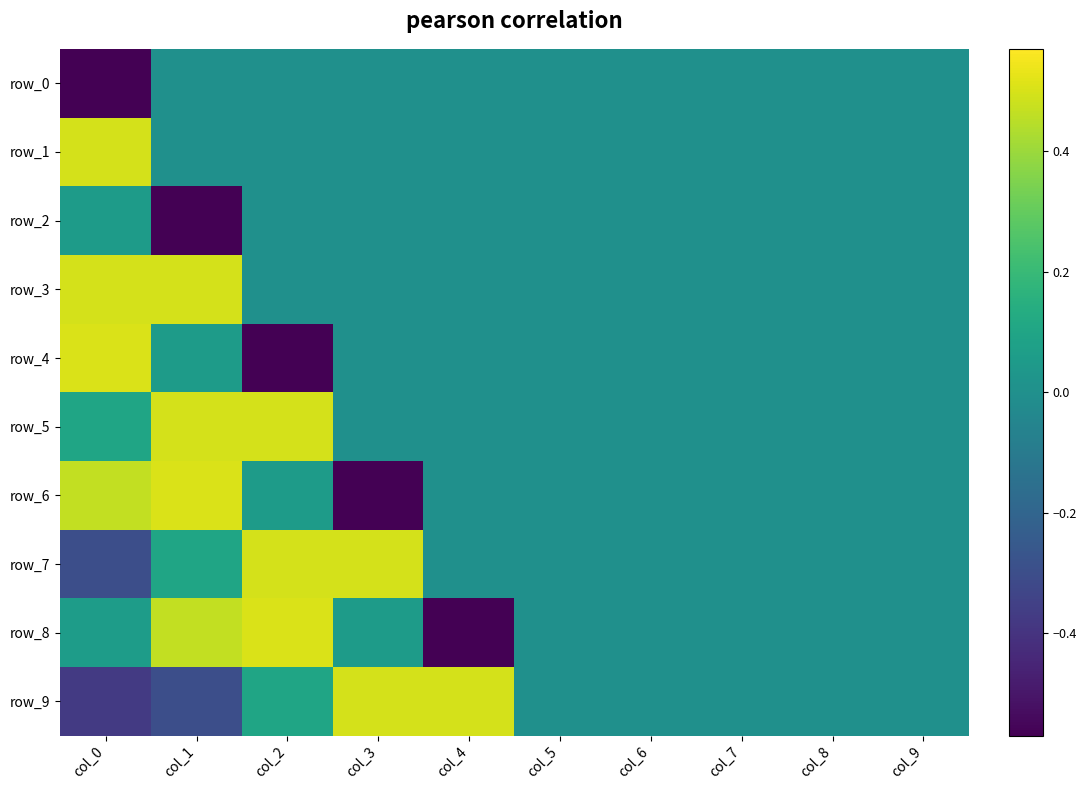

Rank the categories by row_1 value from highest to lowest.

col_0, col_1, col_2, col_3, col_4, col_5, col_6, col_7, col_8, col_9